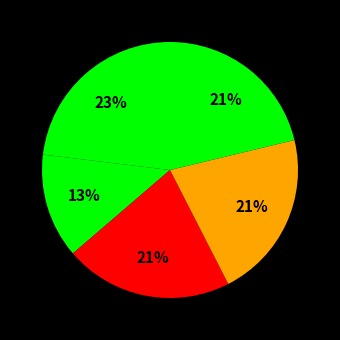

To the nearest percent, what is the average slice percentage?

20%